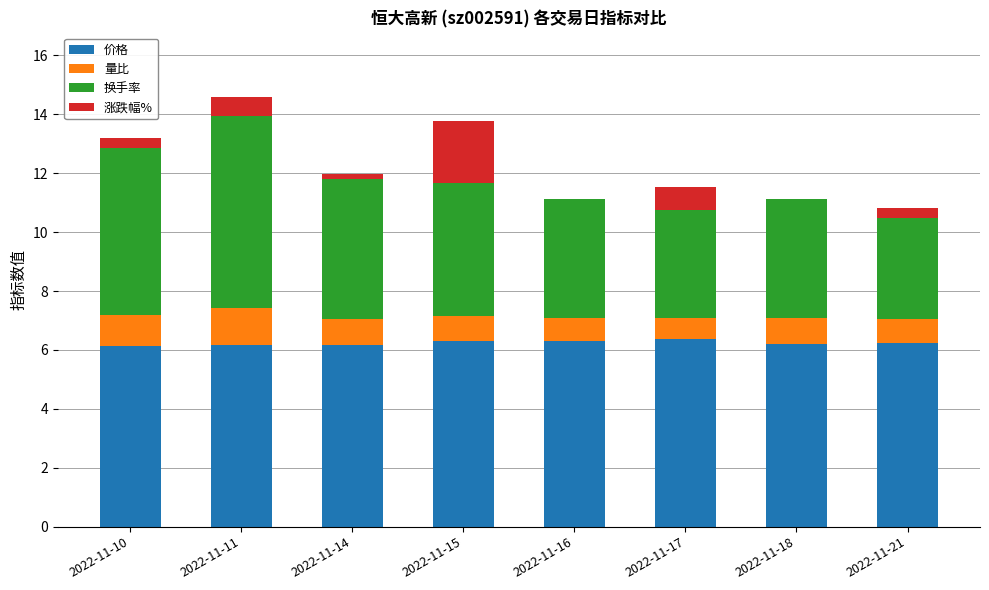

True or false: 价格 has a value of 6.2 at 2022-11-18.

True